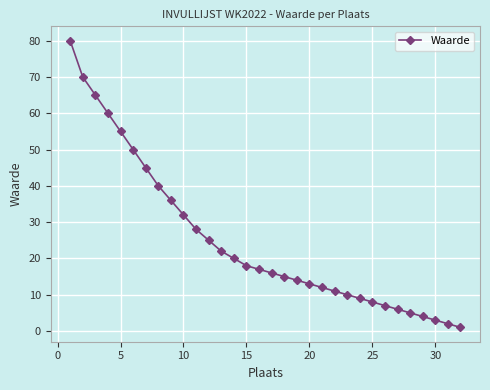

What is the value of the 22nd point from the left?

11